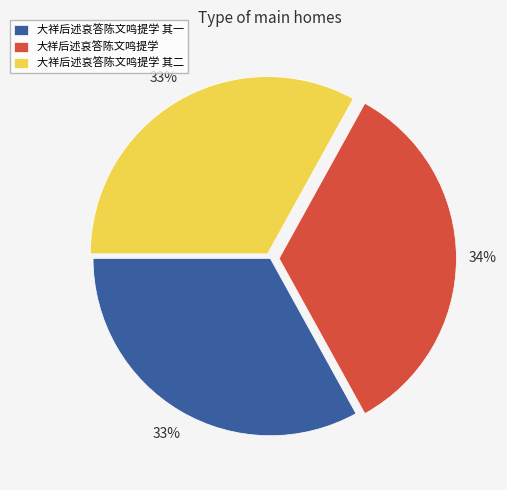

How many segments does this pie chart have?

3